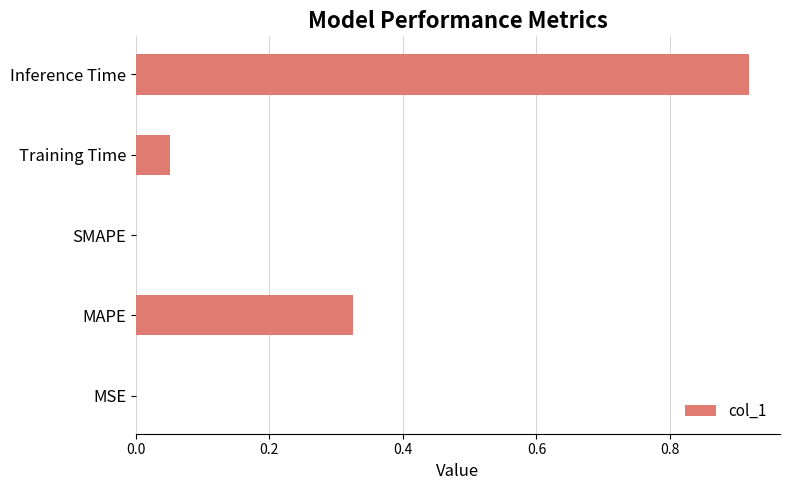

What is the sum of all values?

1.3